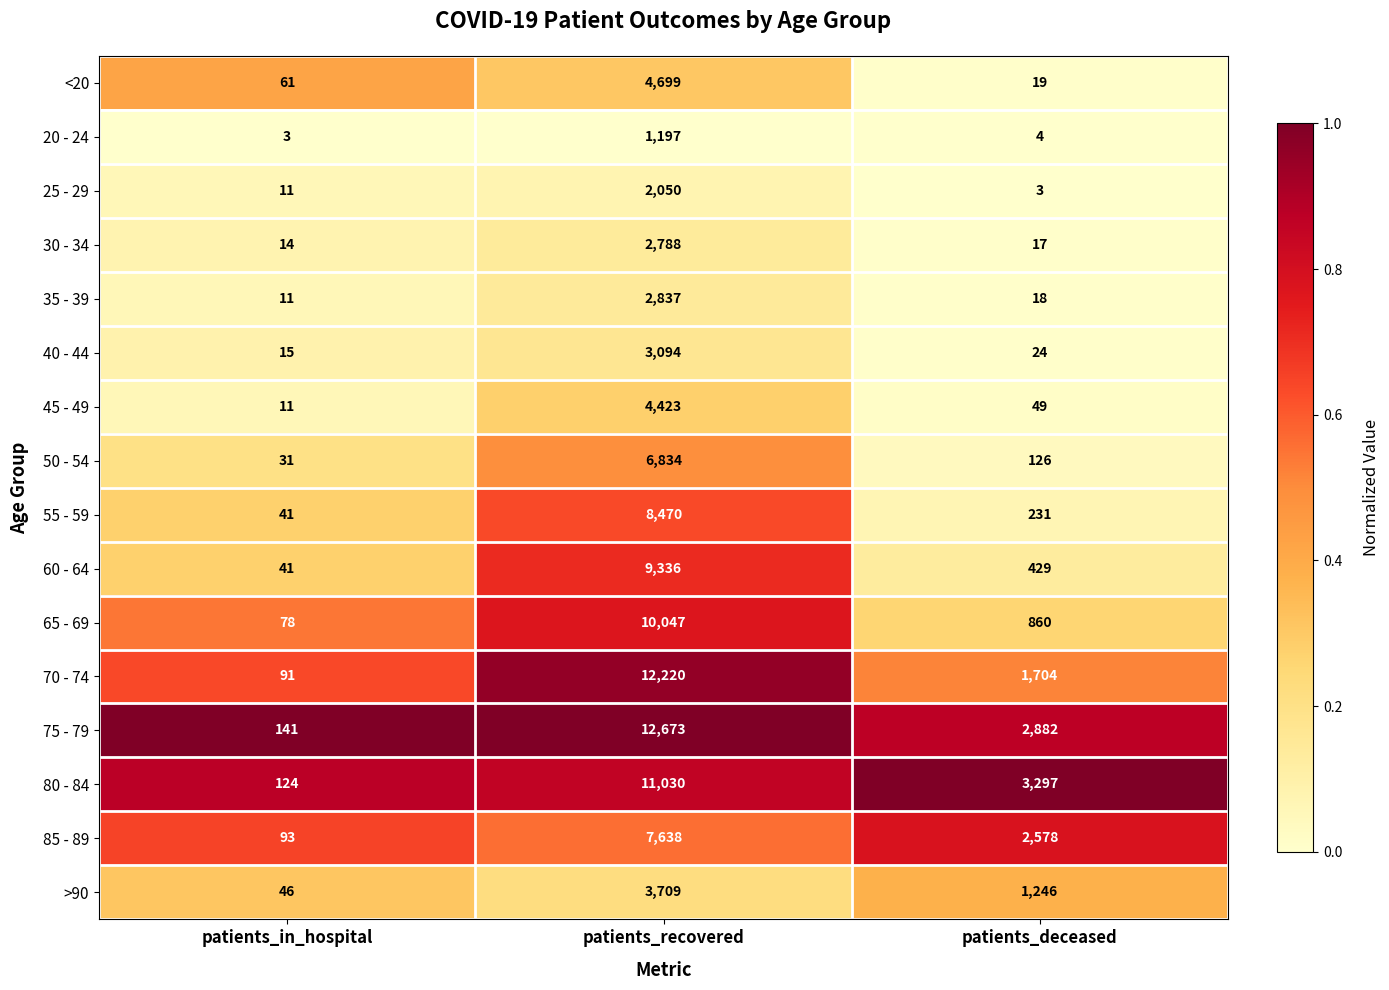

What is the smallest value displayed?

3